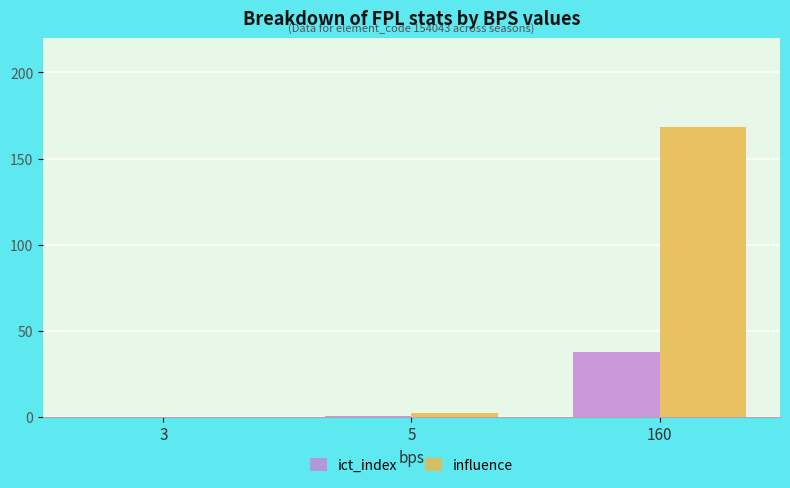

Between 3 and 160, which series saw the biggest shift?

influence